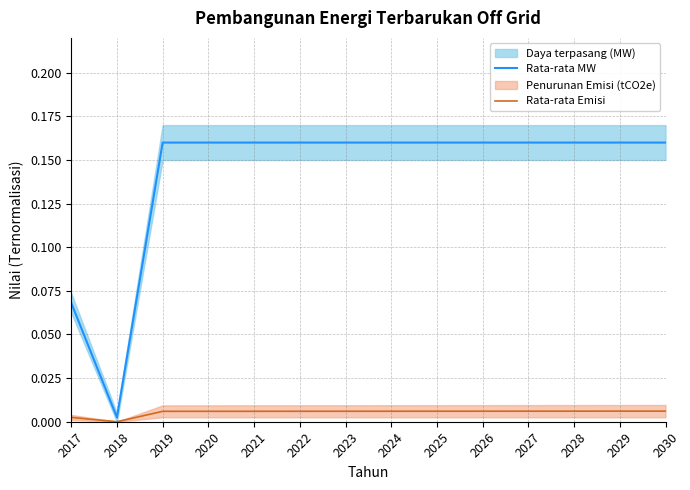

The Rata-rata MW series shows 0.2 at 2030. True or false?

True